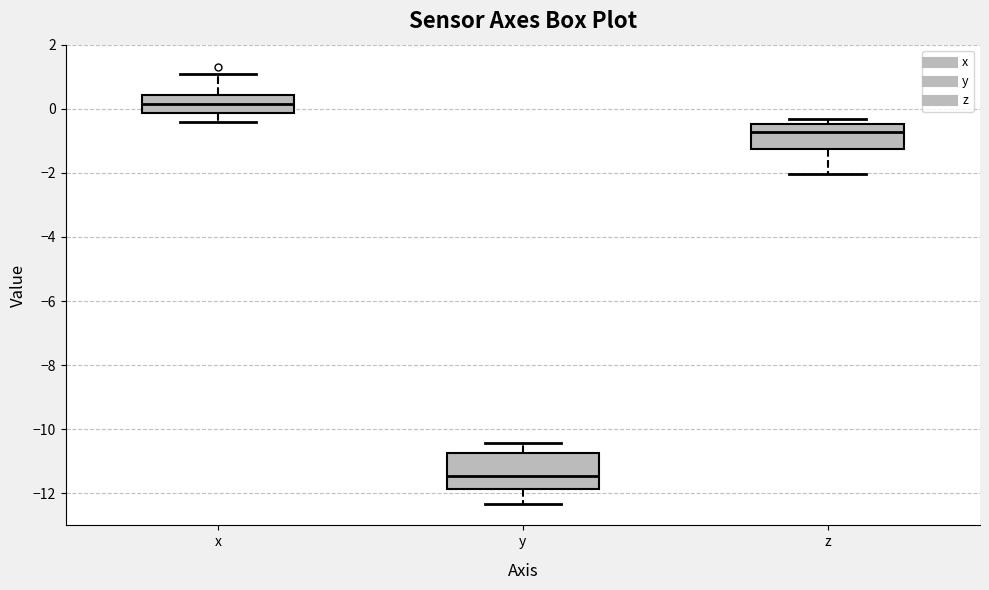

Reading left to right, transcribe this box plot: for each box, give where its median line is, the range the box spans, and where its two whiskers end, as read against the y-axis. The values are not printed on the chart, so give them approximately, as read against the axis.

x: median 0.2, box -0.2 to 0.4, whiskers -0.4 to 1.0
y: median -11.4, box -11.8 to -10.8, whiskers -12.4 to -10.4
z: median -0.8, box -1.2 to -0.4, whiskers -2.0 to -0.4 (just above the box's upper edge)